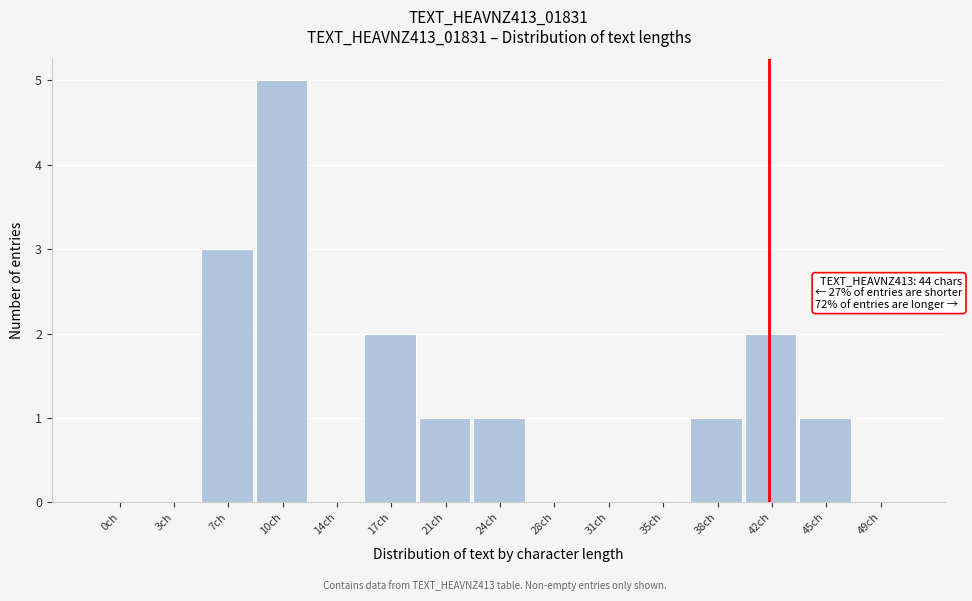

Reading right to left, list all the values displayed in this chart.

49ch=0	45ch=1	42ch=2	38ch=1	35ch=0	31ch=0	28ch=0	24ch=1	21ch=1	17ch=2	14ch=0	10ch=5	7ch=3	3ch=0	0ch=0